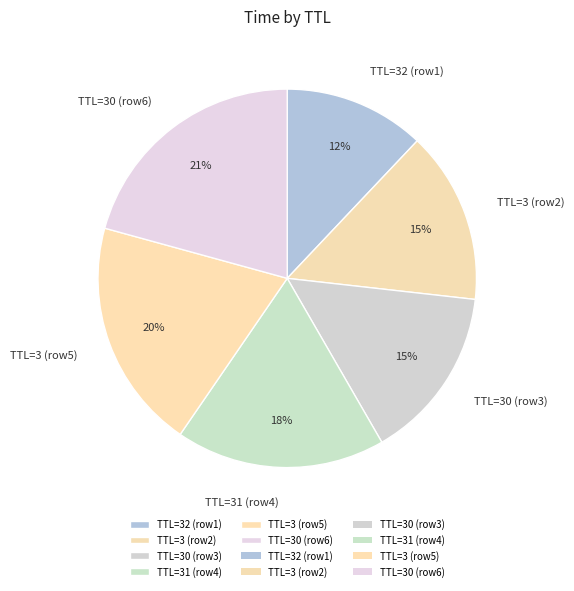

Does TTL=31 (row4) account for over 50% of the chart?

No